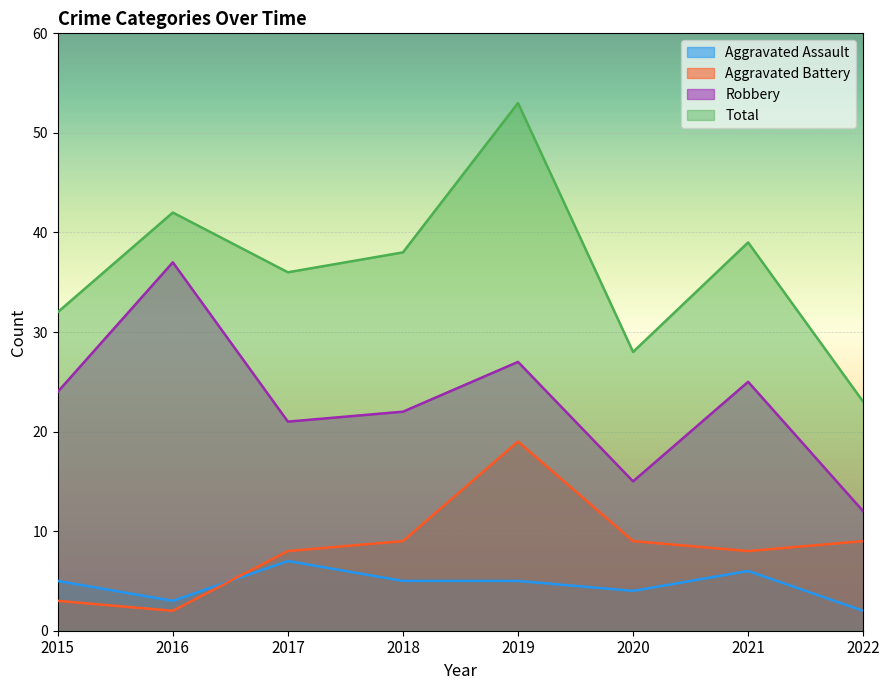

What is the spread (max minus min) of values at 2017?

29